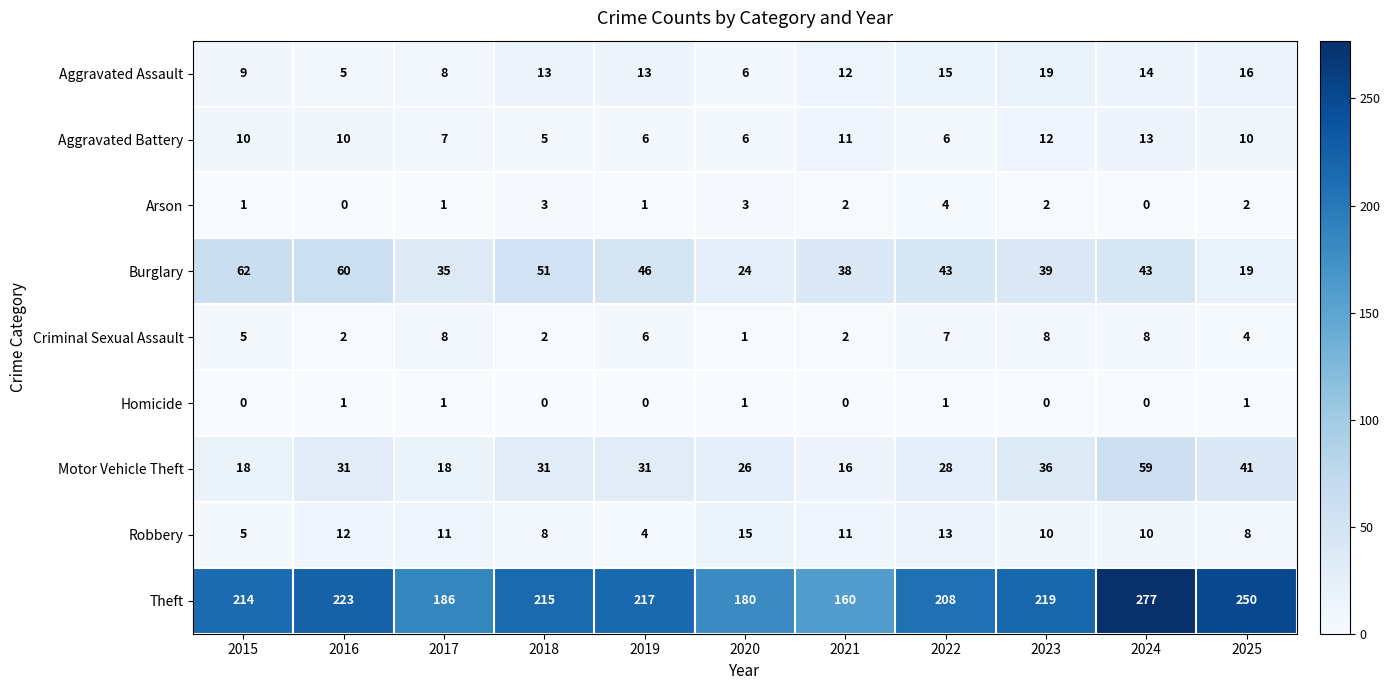

Count the number of categories in the chart.

11